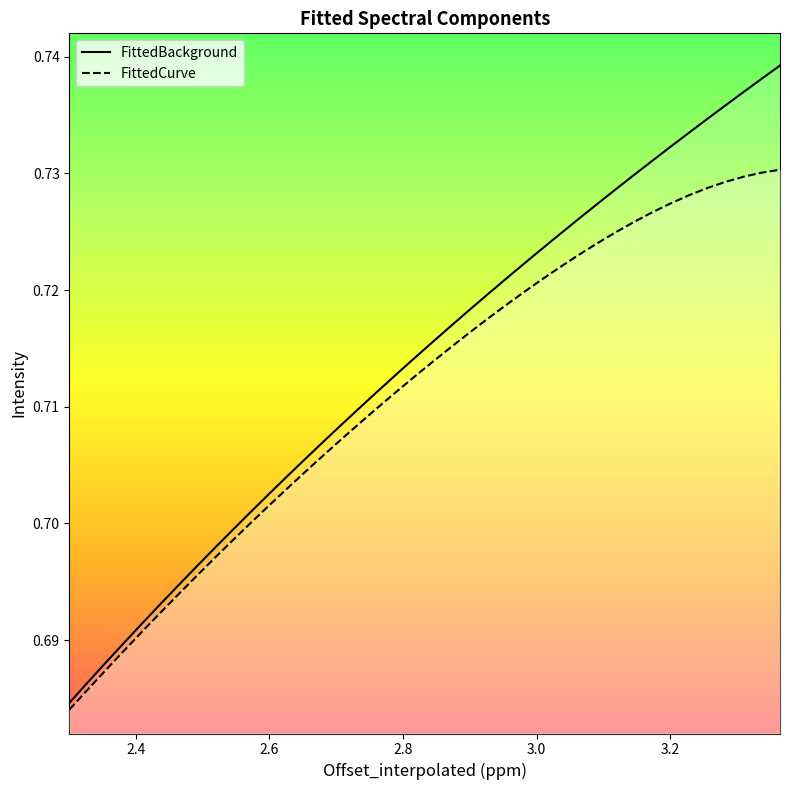

Reading left to right, what are all the values shown in this chart?

FittedBackground: 2.3005530140203954=0.7	2.3278287875852492=0.7	2.3551045611501036=0.7	2.3823803347149575=0.7	2.4096561082798114=0.7	2.4369318818446657=0.7	2.4642076554095196=0.7	2.4914834289743735=0.7	2.518759202539228=0.7	2.5460349761040817=0.7	2.573310749668936=0.7	2.60058652323379=0.7	2.627862296798644=0.7	2.655138070363498=0.7	2.682413843928352=0.7	2.709689617493206=0.7	2.7369653910580602=0.7	2.764241164622914=0.7	2.791516938187768=0.7	2.8187927117526224=0.7	2.8460684853174762=0.7	2.87334425888233=0.7	2.9006200324471845=0.7	2.9278958060120384=0.7	2.9551715795768922=0.7	2.9824473531417466=0.7	3.0097231267066005=0.7	3.0369989002714544=0.7	3.0642746738363087=0.7	3.0915504474011626=0.7	3.1188262209660165=0.7	3.146101994530871=0.7	3.1733777680957247=0.7	3.2006535416605786=0.7	3.227929315225433=0.7	3.255205088790287=0.7	3.282480862355141=0.7	3.309756635919995=0.7	3.3370324094848494=0.7	3.3643081830497032=0.7
FittedCurve: 2.3005530140203954=0.7	2.3278287875852492=0.7	2.3551045611501036=0.7	2.3823803347149575=0.7	2.4096561082798114=0.7	2.4369318818446657=0.7	2.4642076554095196=0.7	2.4914834289743735=0.7	2.518759202539228=0.7	2.5460349761040817=0.7	2.573310749668936=0.7	2.60058652323379=0.7	2.627862296798644=0.7	2.655138070363498=0.7	2.682413843928352=0.7	2.709689617493206=0.7	2.7369653910580602=0.7	2.764241164622914=0.7	2.791516938187768=0.7	2.8187927117526224=0.7	2.8460684853174762=0.7	2.87334425888233=0.7	2.9006200324471845=0.7	2.9278958060120384=0.7	2.9551715795768922=0.7	2.9824473531417466=0.7	3.0097231267066005=0.7	3.0369989002714544=0.7	3.0642746738363087=0.7	3.0915504474011626=0.7	3.1188262209660165=0.7	3.146101994530871=0.7	3.1733777680957247=0.7	3.2006535416605786=0.7	3.227929315225433=0.7	3.255205088790287=0.7	3.282480862355141=0.7	3.309756635919995=0.7	3.3370324094848494=0.7	3.3643081830497032=0.7